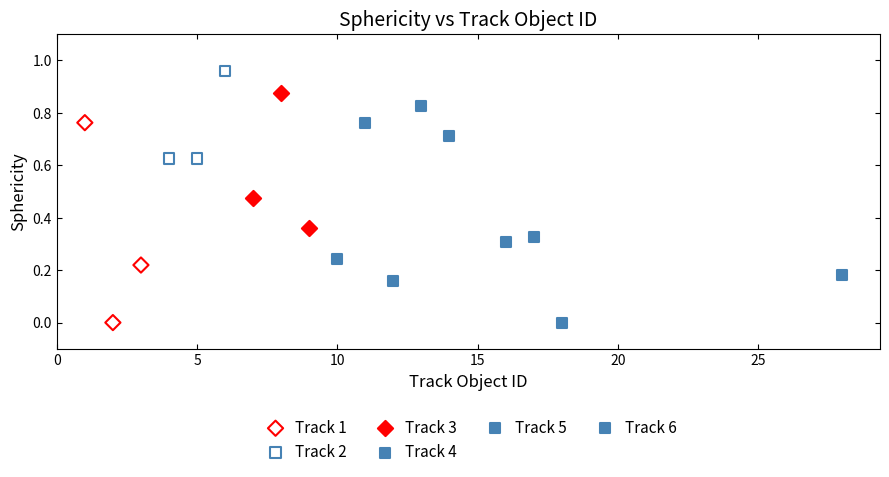

Which series reaches the maximum Y coordinate?

Track 2